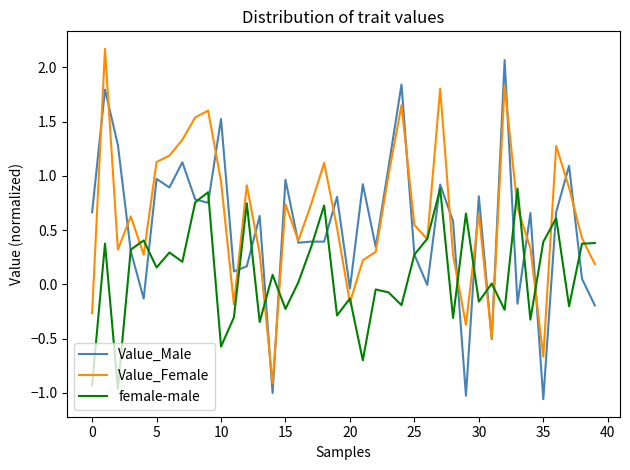

What is the greatest value displayed?

2.2